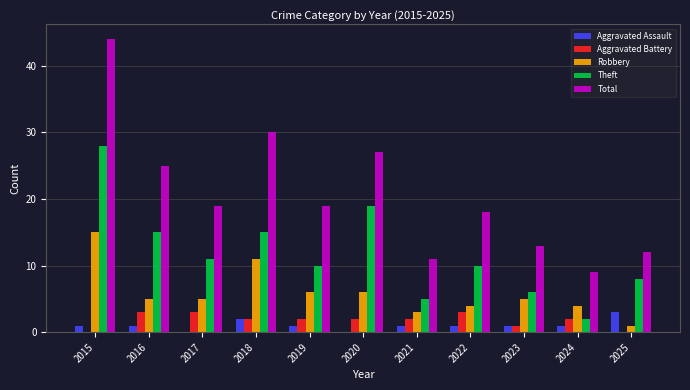

Is it true that Aggravated Battery equals 3 at 2017?

True